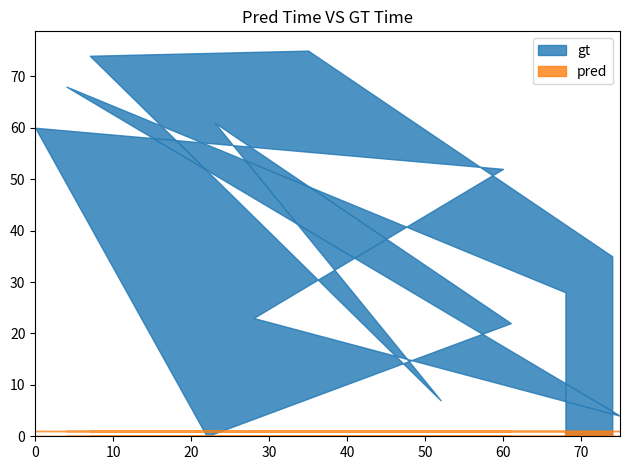

The value of pred at 52 is 1. True or false?

True